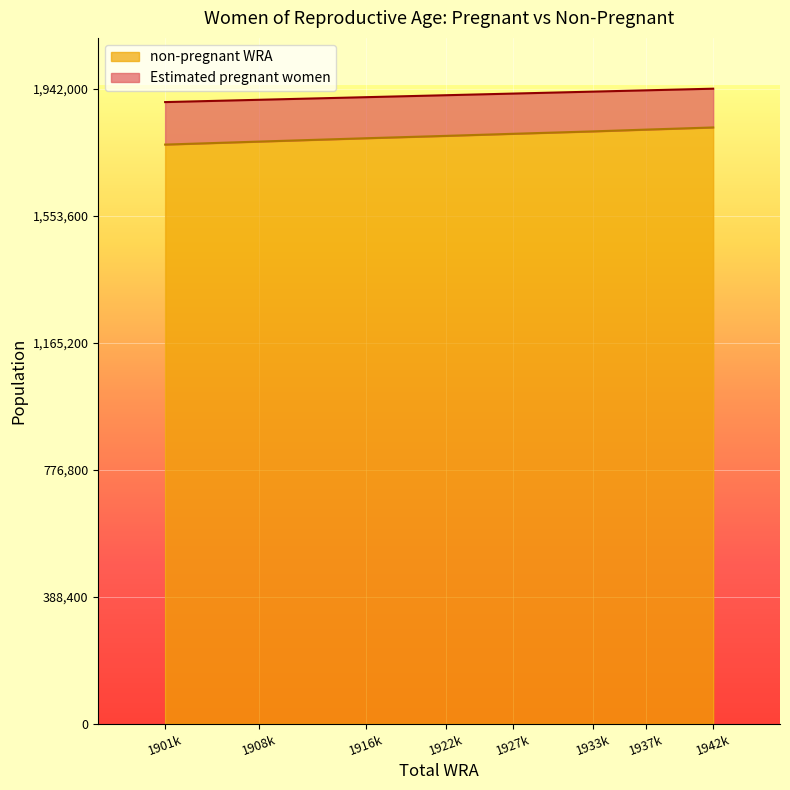

What is the highest value of the non-pregnant WRA series?

1823434.0